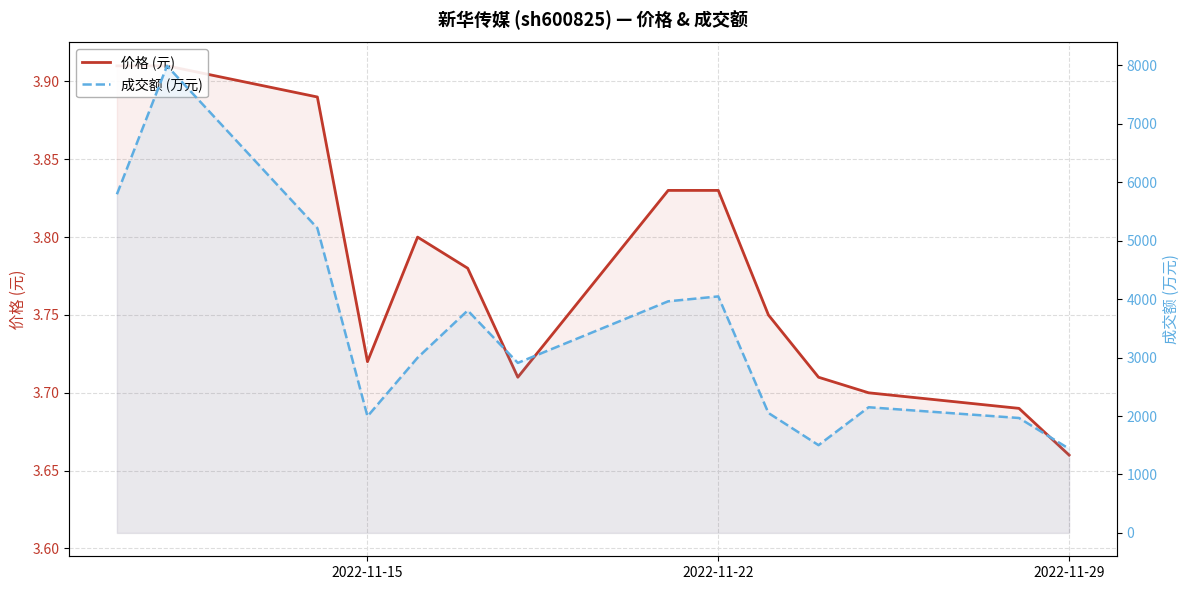

Which series has the largest range (max minus min)?

成交额 (万元)